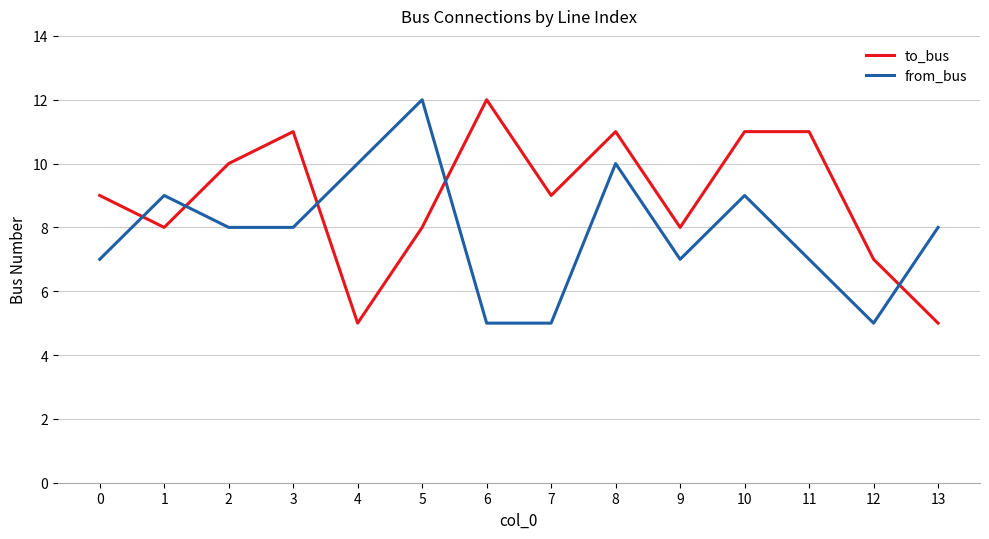

How many lines are shown in the chart?

2